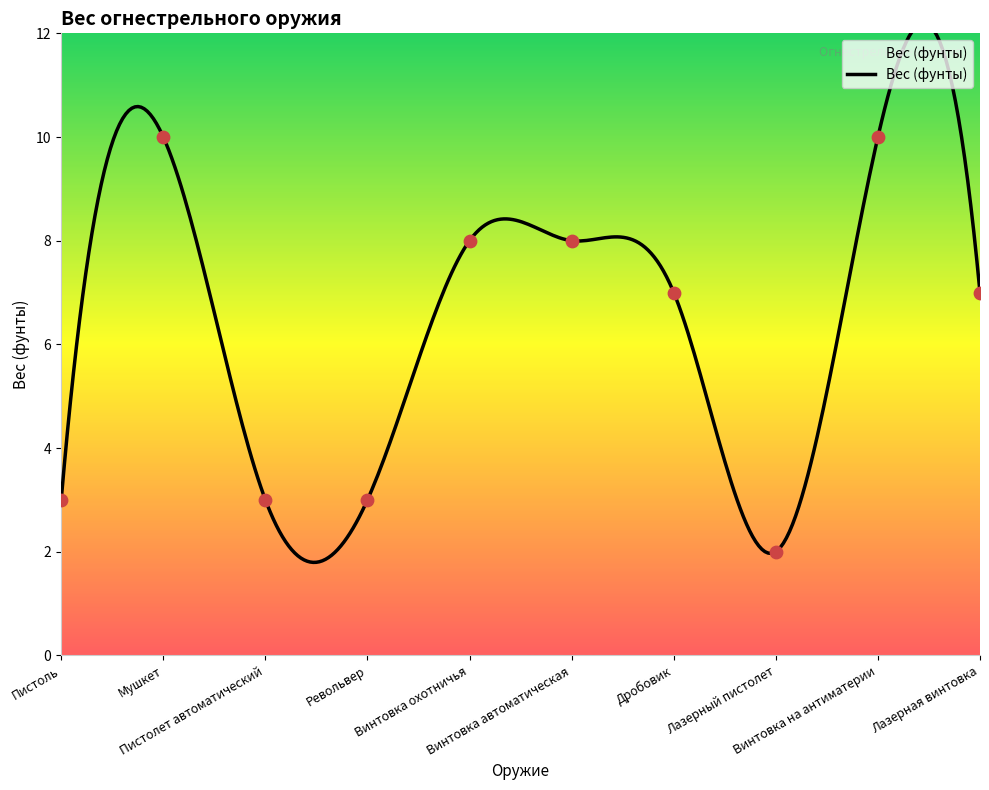

Which has a higher value, Винтовка автоматическая or Пистоль?

Винтовка автоматическая